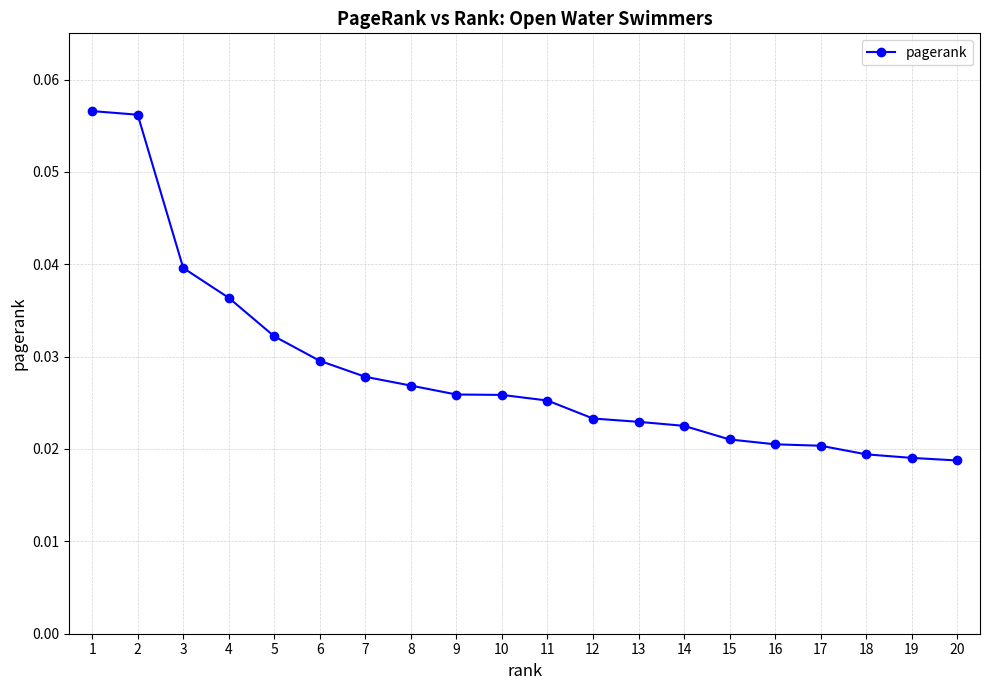

How many values are between 0 and 1?

20